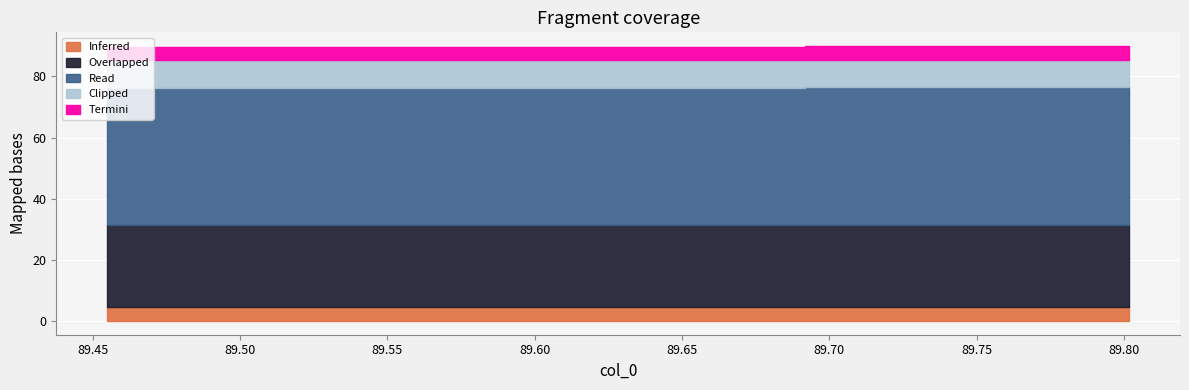

True or false: the data has more than 1 interior local peaks.

False